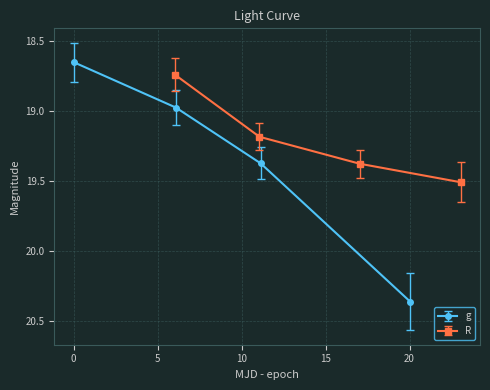

Which series has the widest spread of values?

g